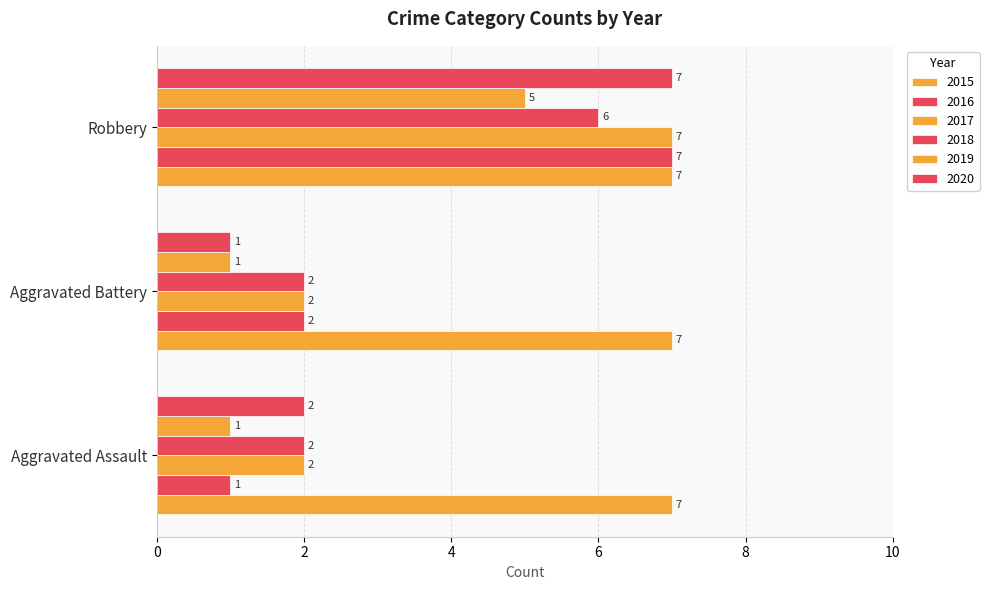

How many series are shown in this chart?

6